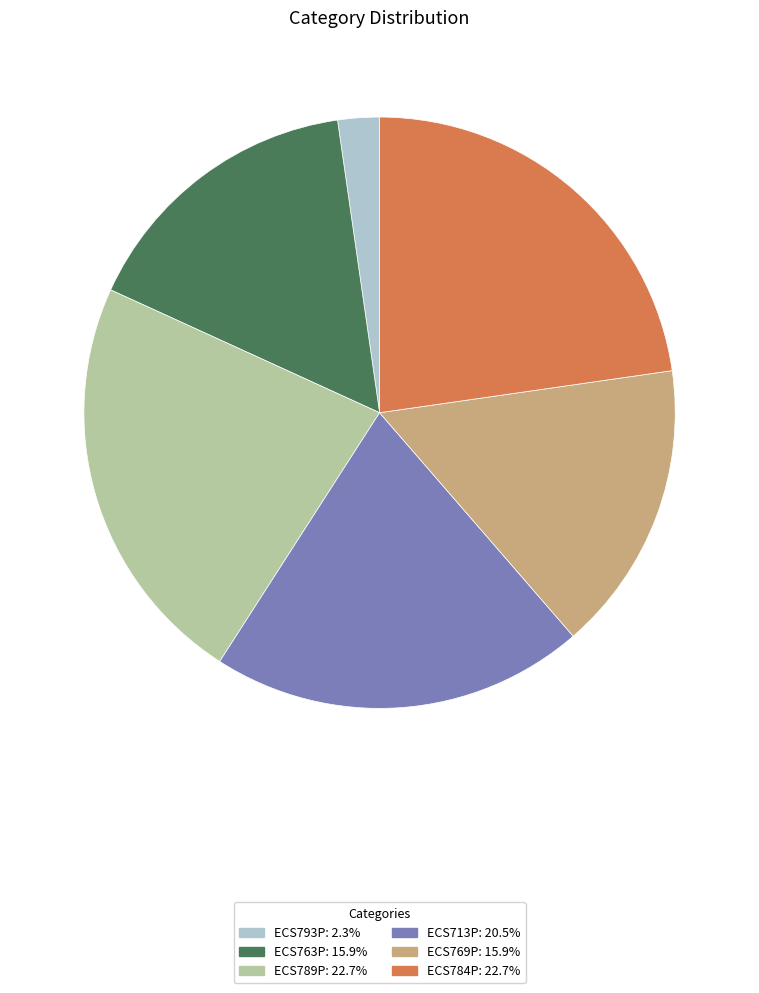

Is the sum of ECS789P and ECS713P greater than half?

No